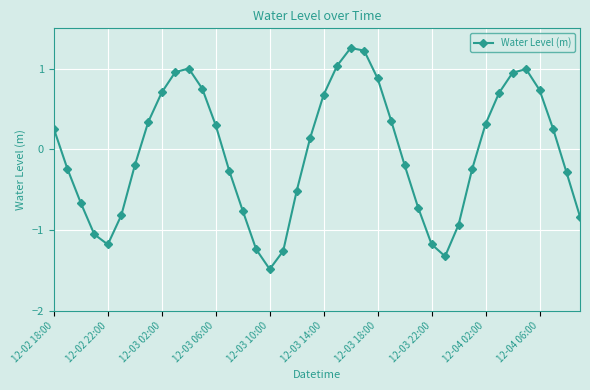

What is the difference between the second highest and second lowest values?

2.5